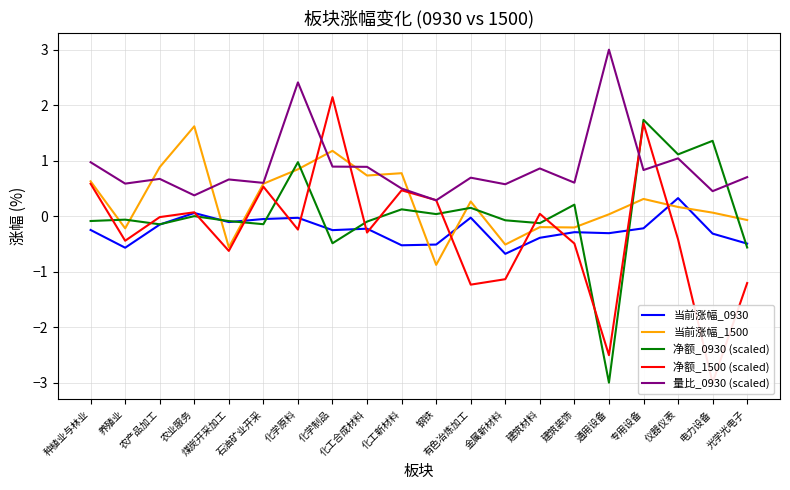

At which label is 当前涨幅_0930 closest to 0?

有色冶炼加工